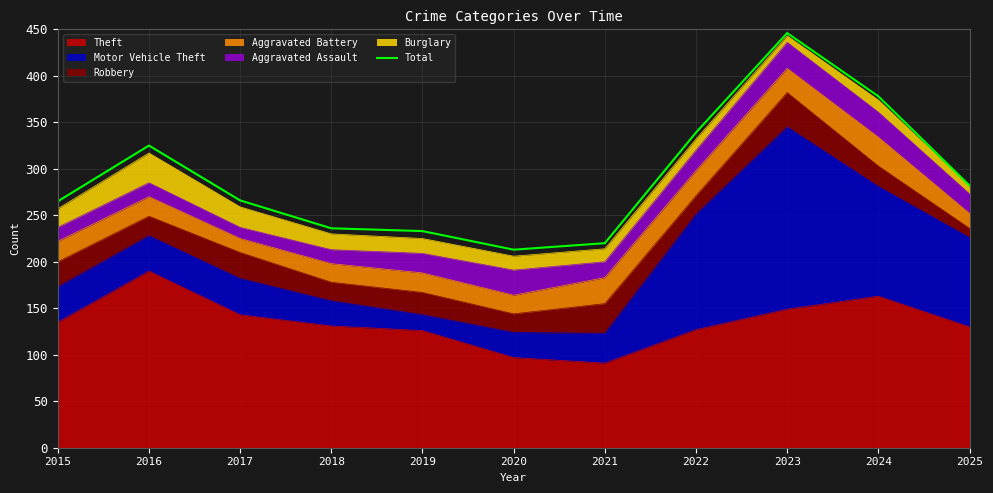

The chart shows a value of 103 at 2019. True or false?

False